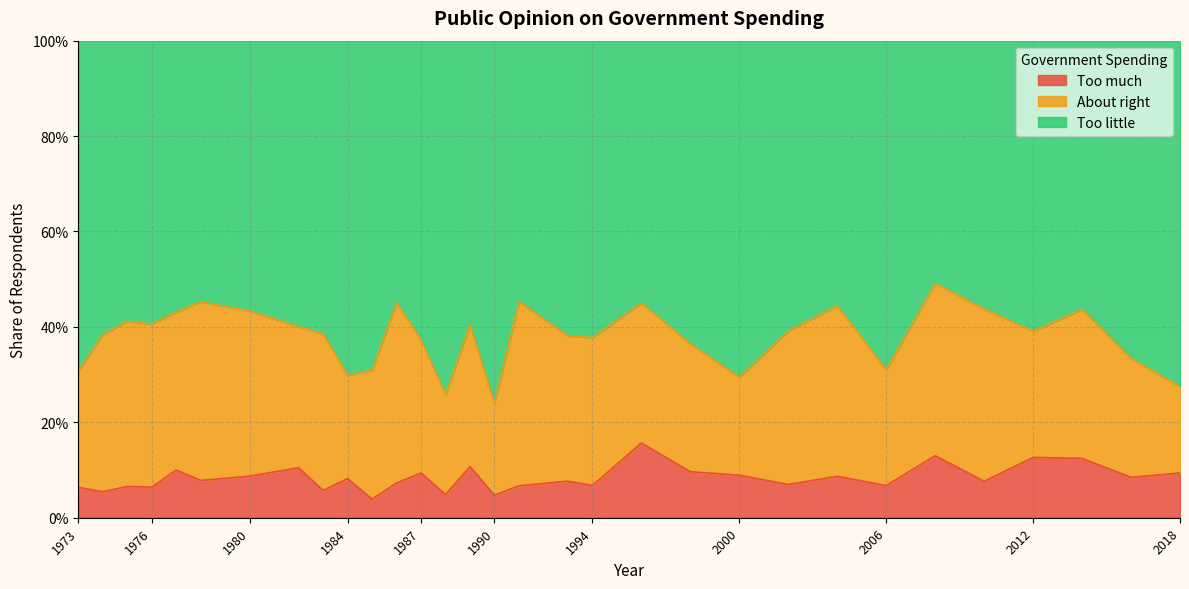

At which category does the chart reach its minimum across all series?

1985